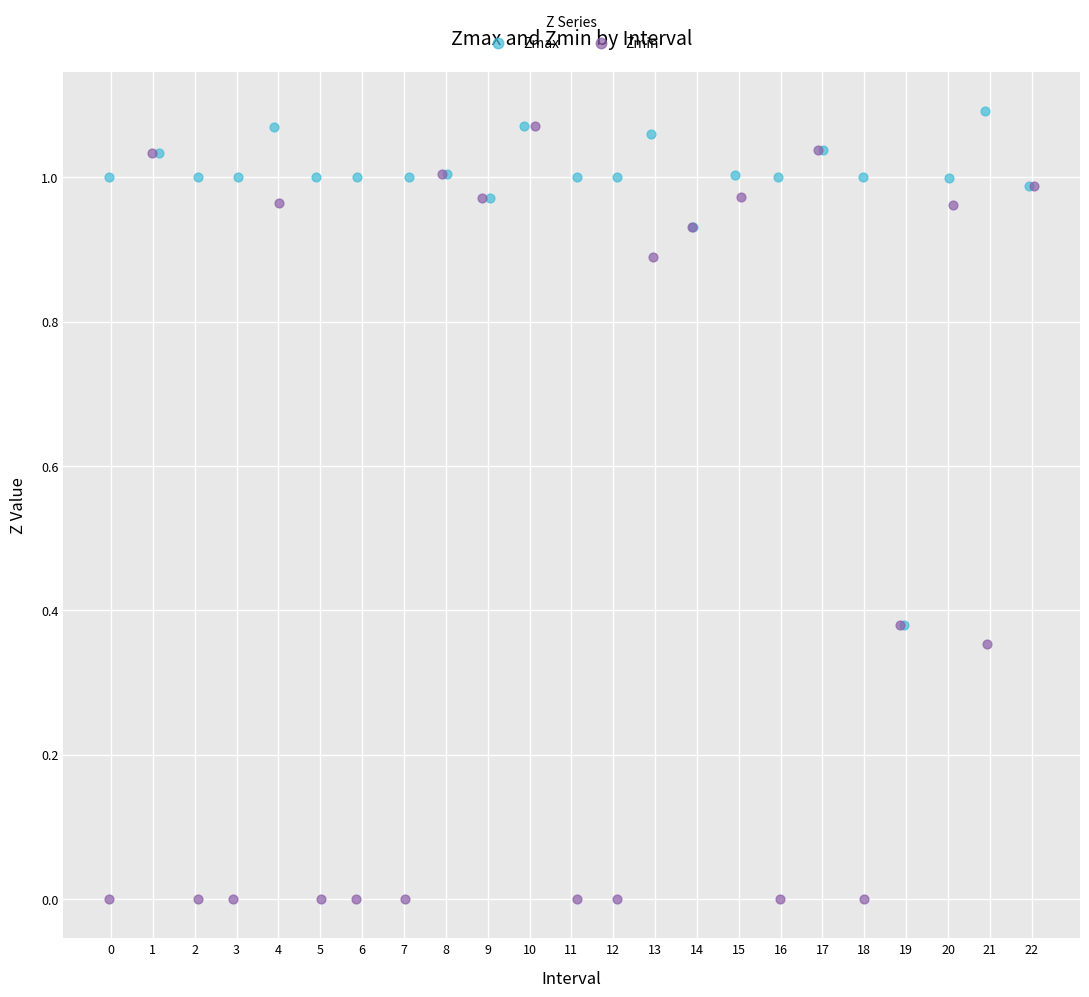

Which series has the largest Y range (max minus min)?

Zmin